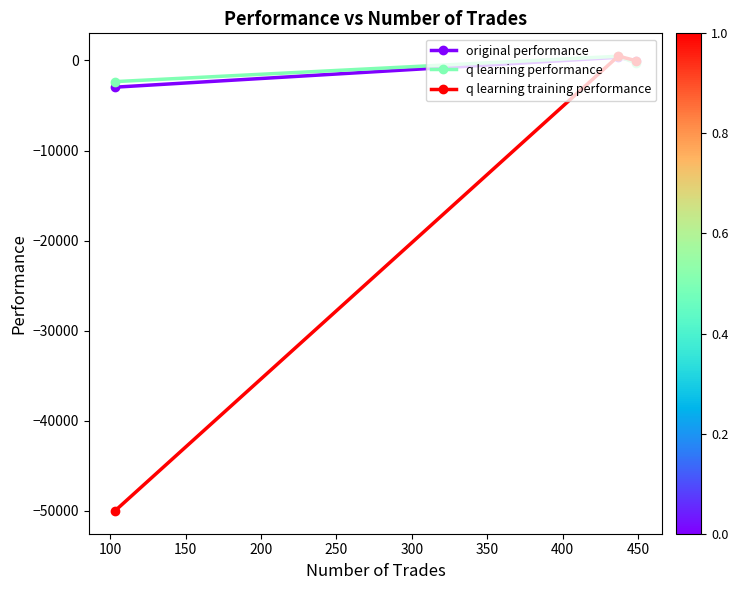

What is the minimum value for q learning training performance?

-50000.0